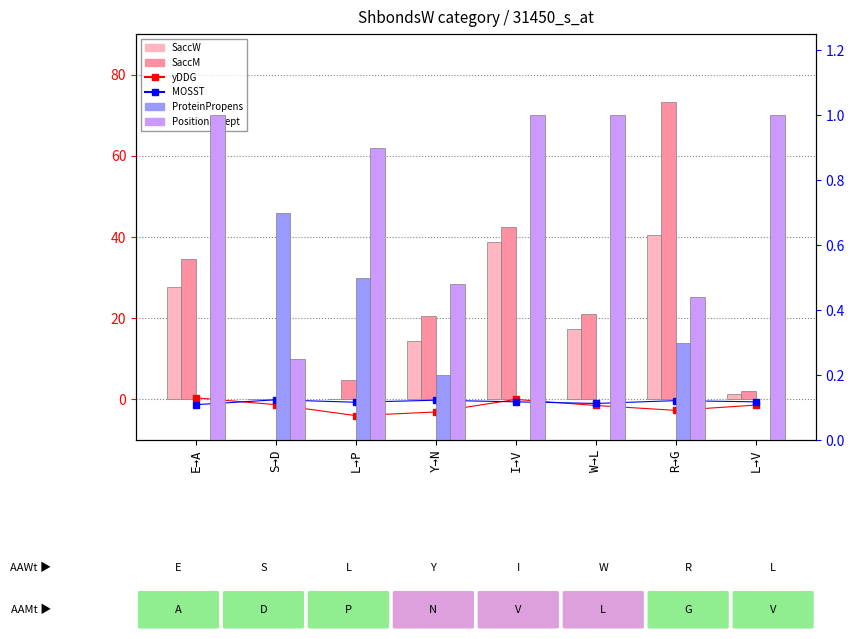

How many values in the yDDG series are below -1?

6